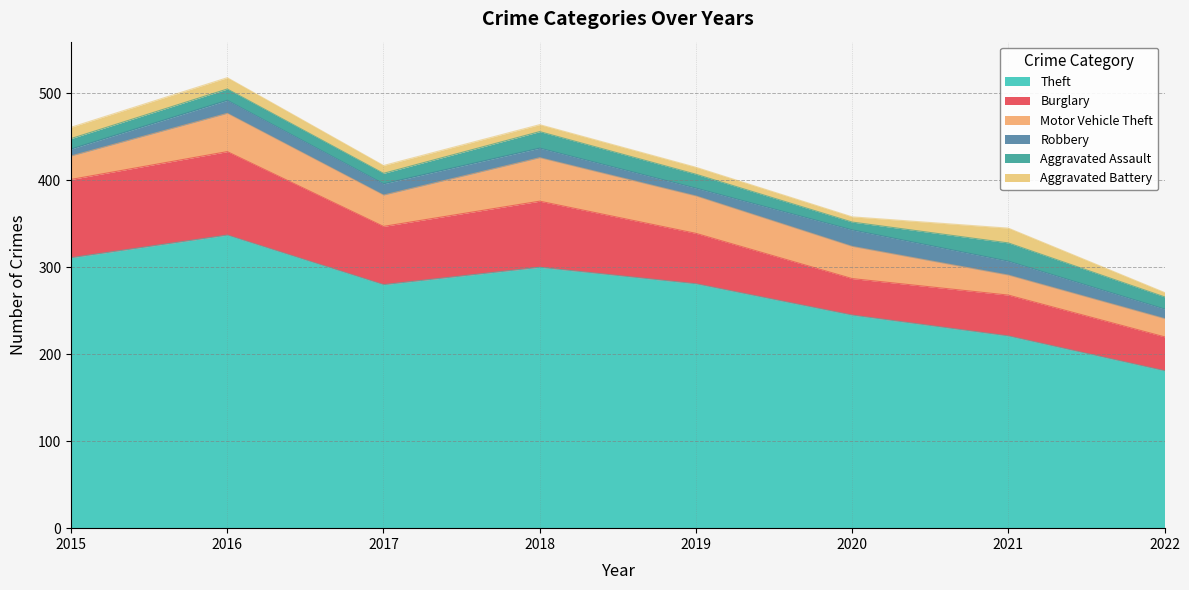

What is the value of the Aggravated Battery point at the 6th from the left?

6